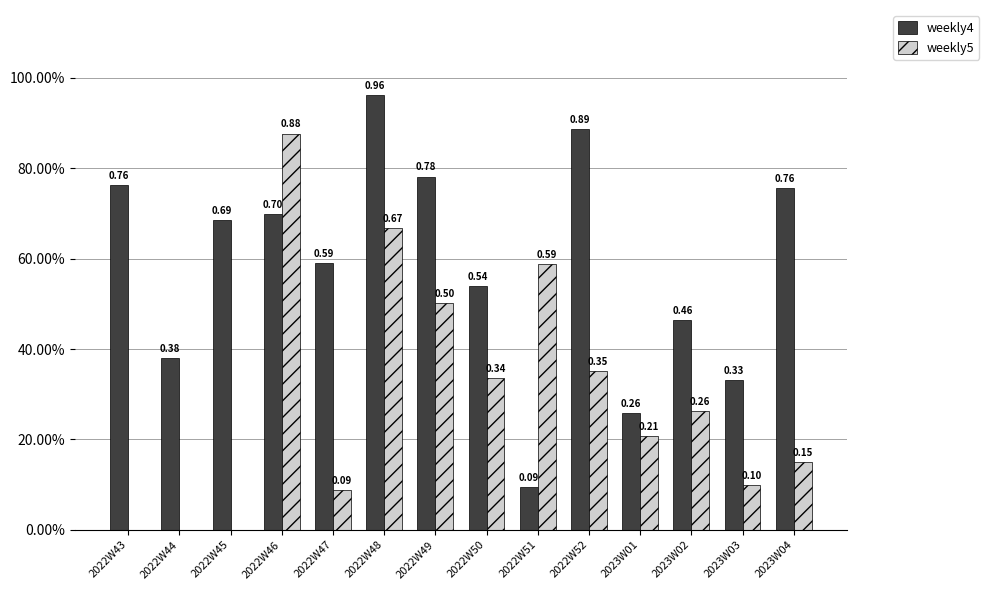

Which has a higher value, 2022W44 or 2022W48?

2022W48